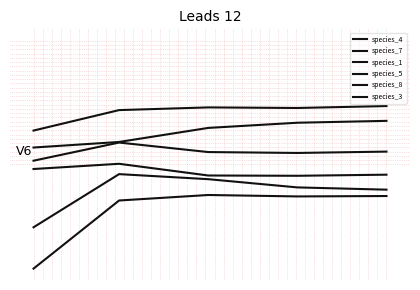

Reading left to right, extract all data points from this chart.

species_4: -0.5	-0.2	-0.2	-0.2	-0.2
species_7: -0.3	-0.1	-0.1	-0.1	-0.2
species_1: -0.1	-0.0	-0.1	-0.1	-0.1
species_5: -0.0	0.0	-0.0	-0.0	0.0
species_8: 0.0	0.0	0.1	0.1	0.1
species_3: 0.1	0.2	0.2	0.2	0.2